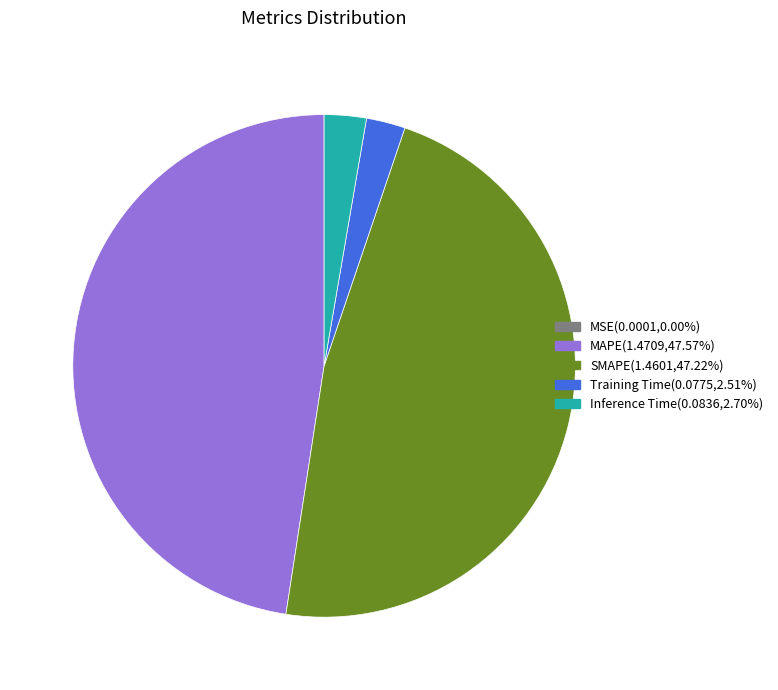

Does any single category account for the majority?

No